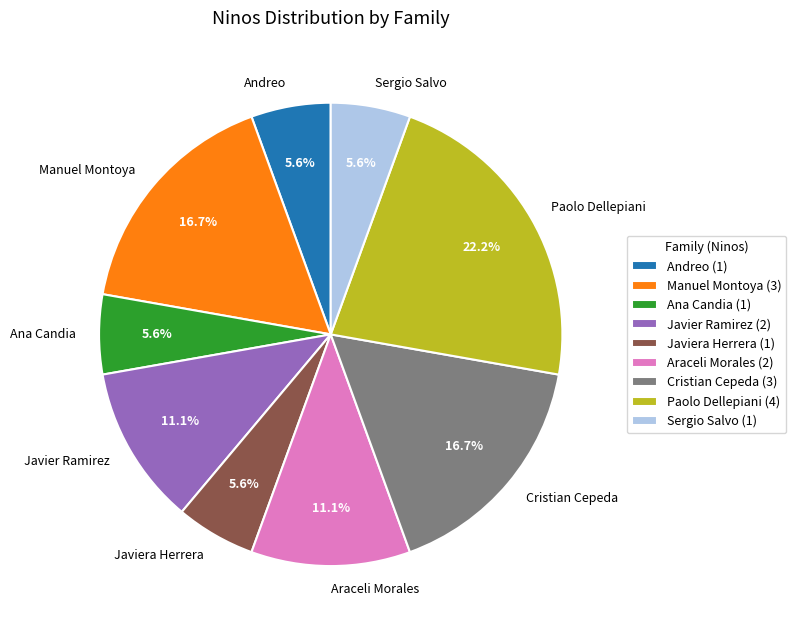

To the nearest percent, what is the average slice percentage?

11%